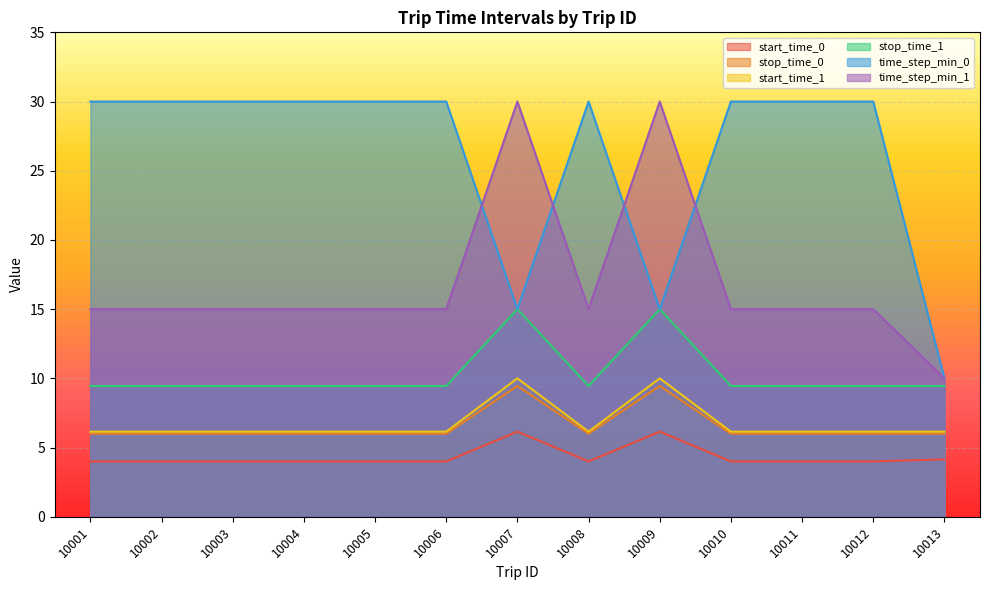

Which category has the lowest value in the stop_time_0 series?

10001